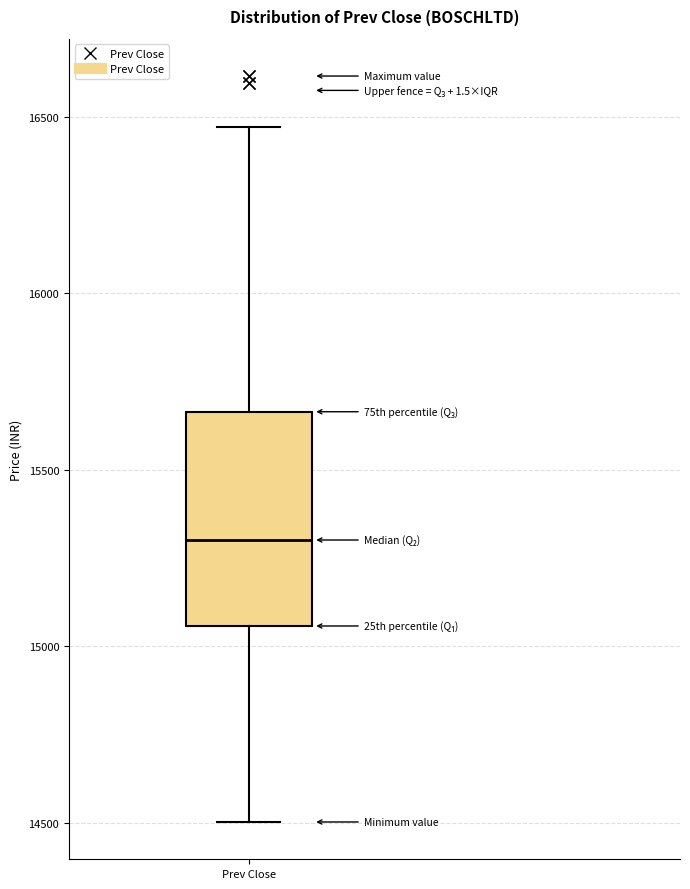

Transcribe this box plot: give where the median line is, the range the box spans, and where the two whiskers end, as read against the y-axis. The values are not printed on the chart, so give them approximately, as read against the axis.

median 15300, box 15050 to 15650, whiskers 14500 to 16450